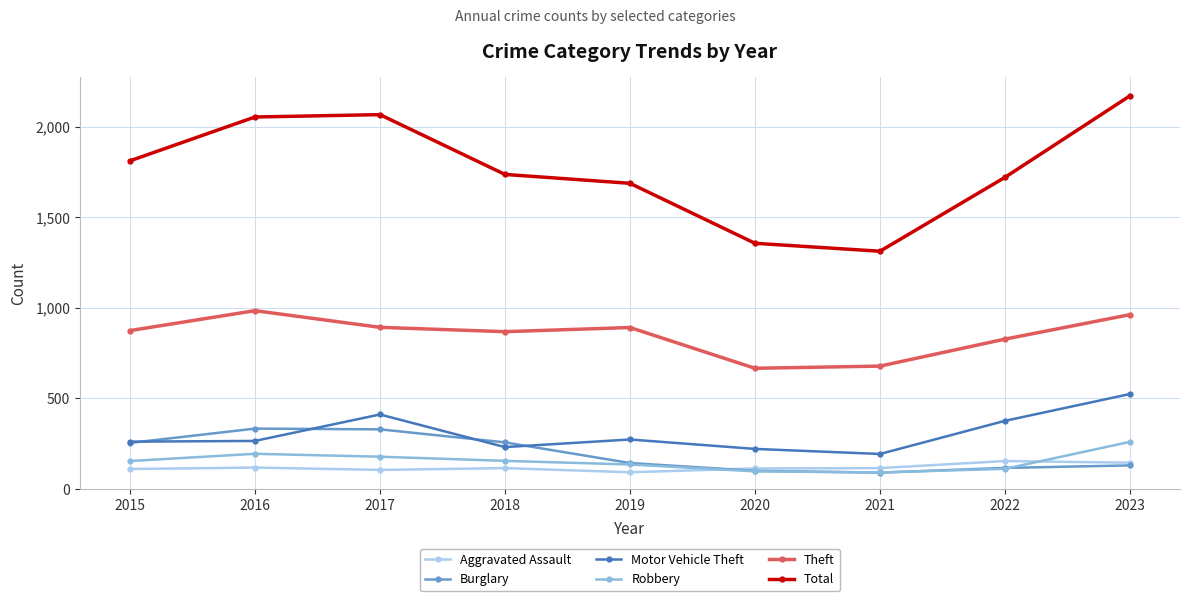

How many interior local valleys does the Theft series have?

2